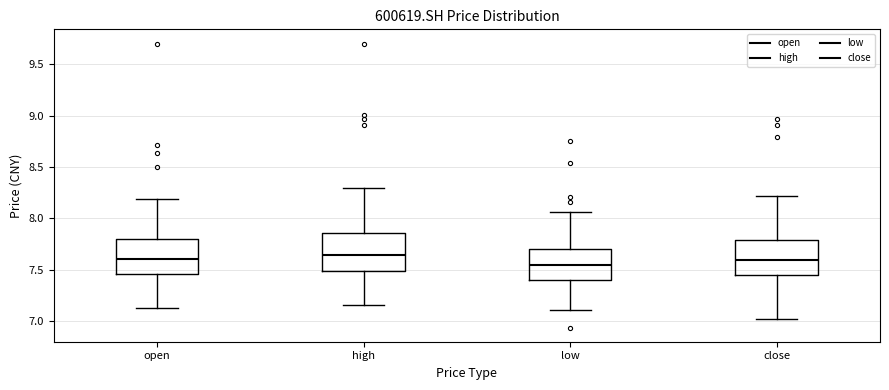

Reading left to right, transcribe this box plot: for each box, give where its median line is, the range the box spans, and where its two whiskers end, as read against the y-axis. The values are not printed on the chart, so give them approximately, as read against the axis.

open: median 7.60, box 7.45 to 7.80, whiskers 7.15 to 8.20
high: median 7.65, box 7.50 to 7.85, whiskers 7.15 to 8.30
low: median 7.55, box 7.40 to 7.70, whiskers 7.10 to 8.05
close: median 7.60, box 7.45 to 7.80, whiskers 7.00 to 8.20